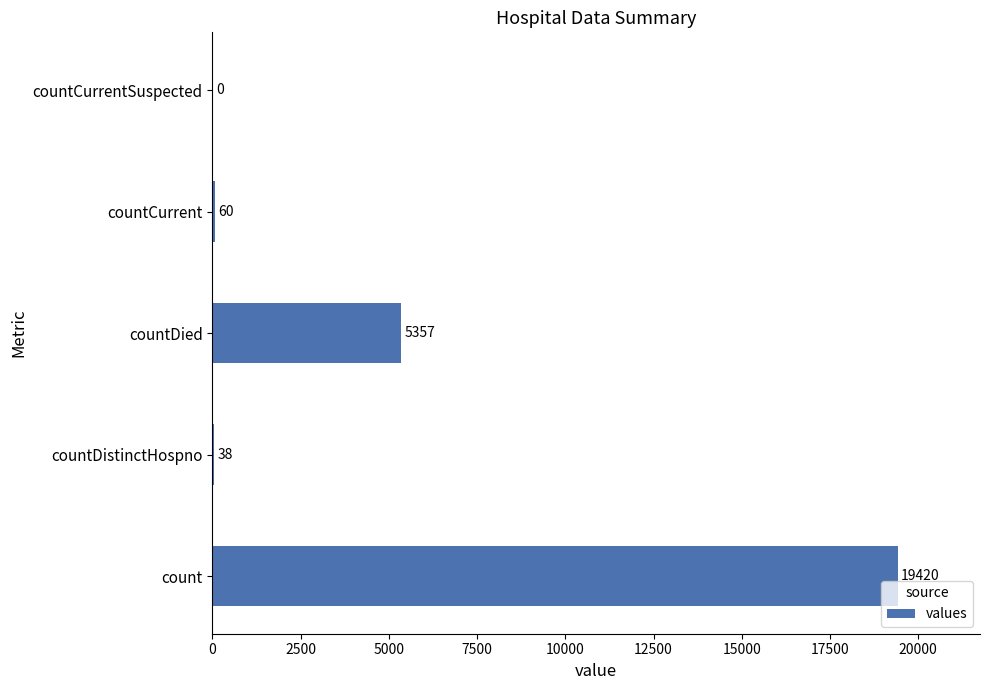

True or false: the data shows 38 at countDistinctHospno.

True